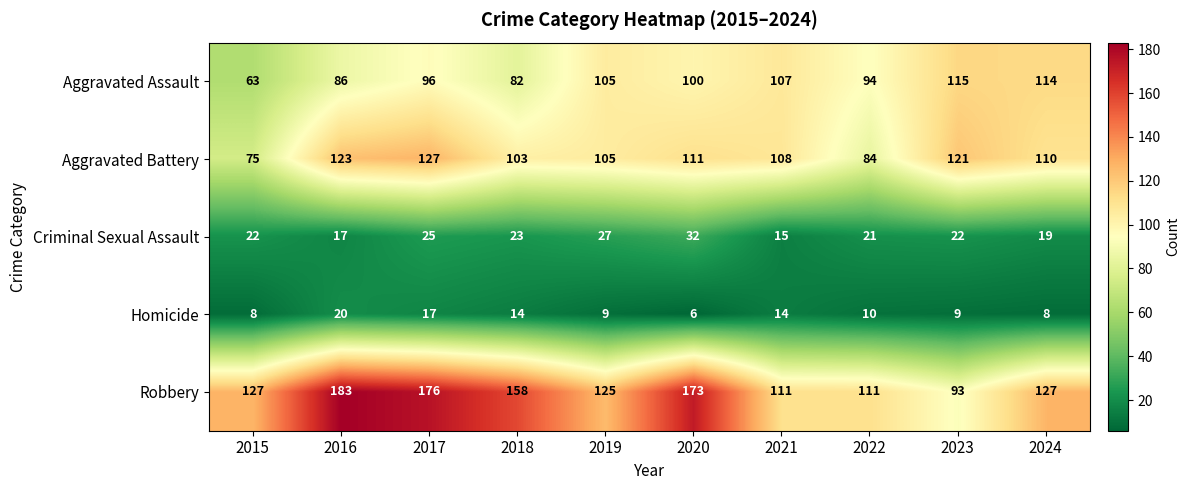

Between 2018 and 2020, which series saw the biggest shift?

Aggravated Assault